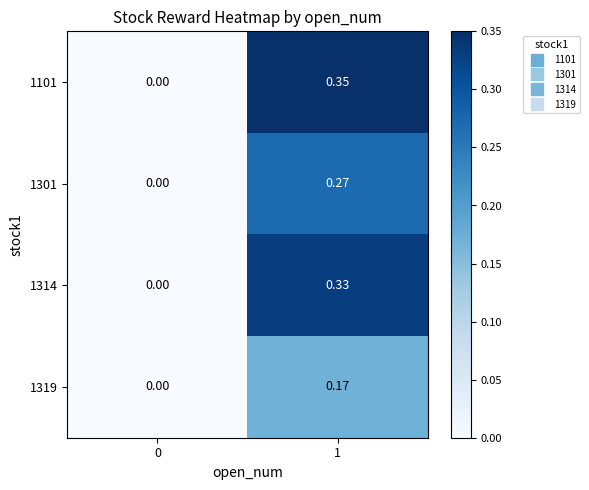

Is the value of 1319 at 0 greater than the value of 1314 at 1?

No